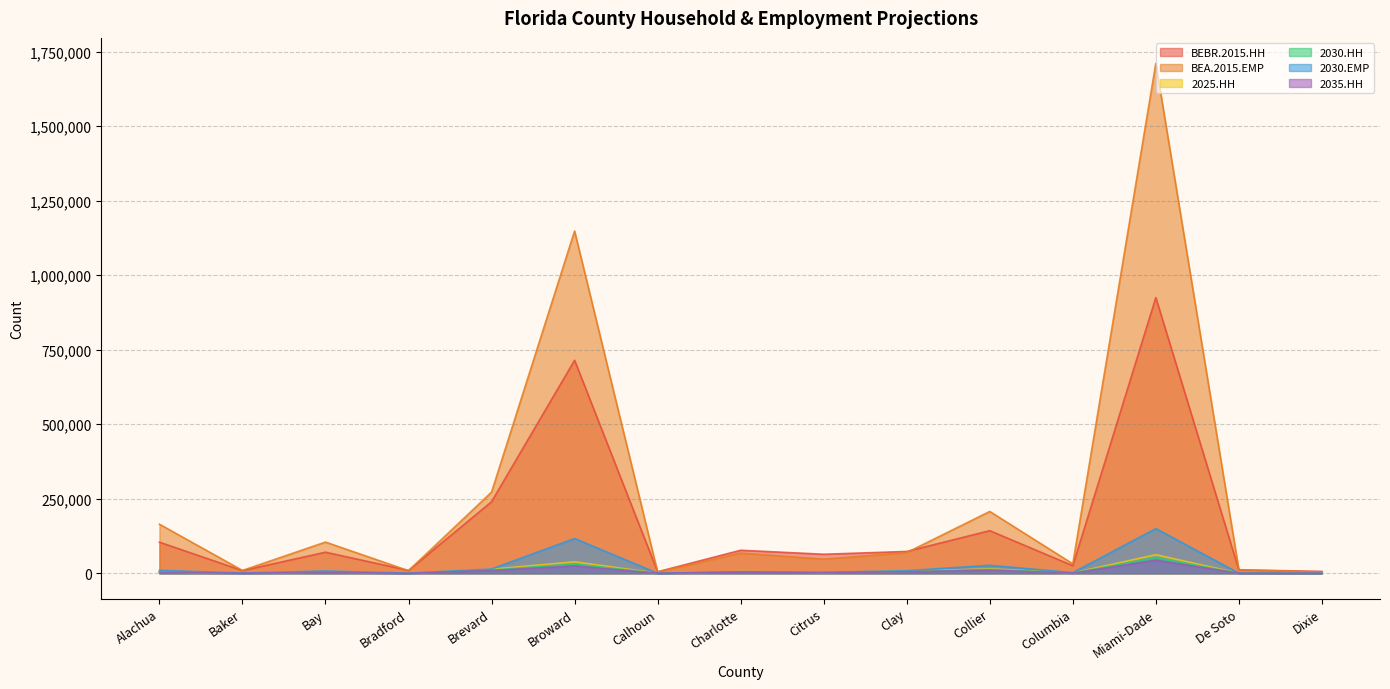

At which category is the sum across all series the highest?

Miami-Dade